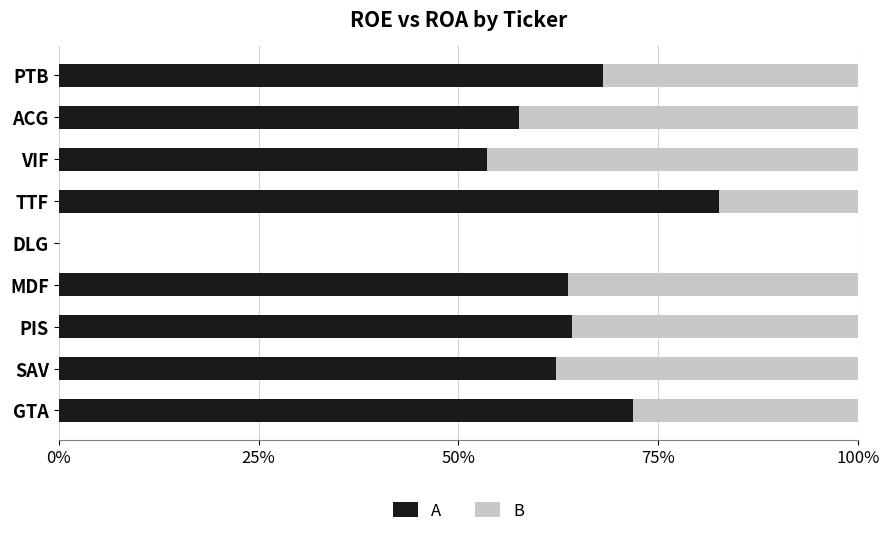

What are all the series names shown in the legend?

A, B